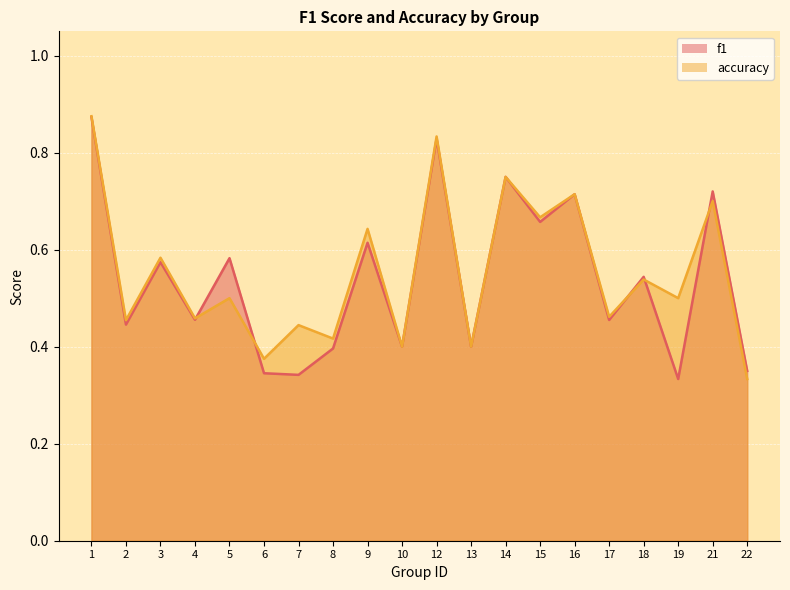

At how many categories does at least one series exceed 0?

20